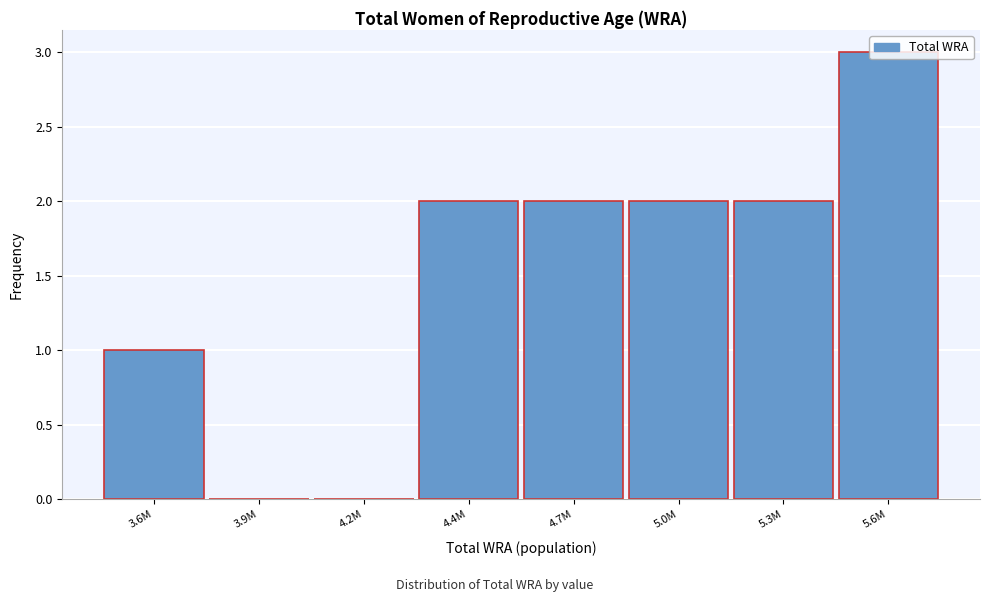

Between 3.6M and 3.9M, which is larger?

3.6M